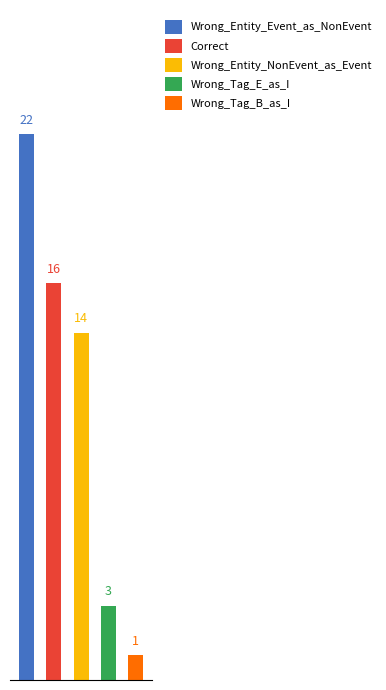

The value at Wrong_Entity_NonEvent_as_Event is 24. True or false?

False